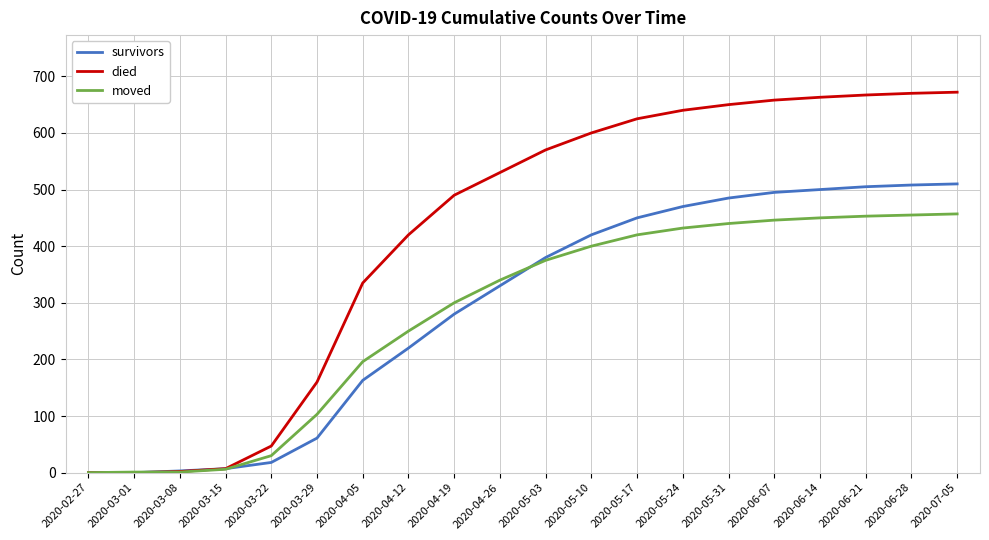

Rank the series by their maximum value, from highest to lowest.

died, survivors, moved